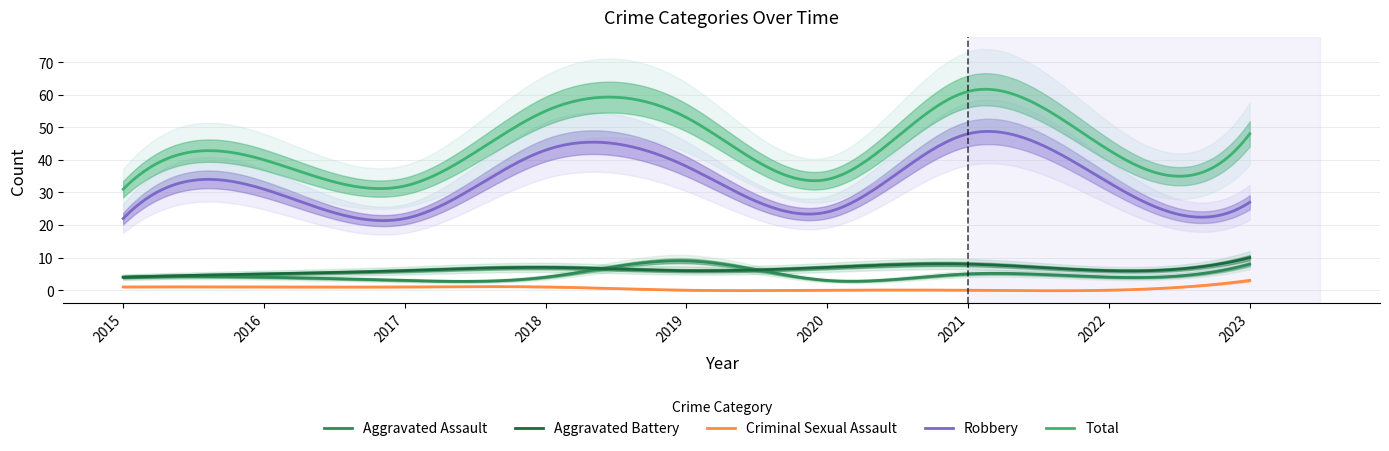

Reading left to right, what are all the values shown in this chart?

Aggravated Assault: 4	4	3	4	9	3	5	4	8
Aggravated Battery: 4	5	6	7	6	7	8	6	10
Criminal Sexual Assault: 1	1	1	1	0	0	0	0	3
Robbery: 22	31	22	43	38	24	48	33	27
Total: 31	40	32	55	53	34	61	43	48